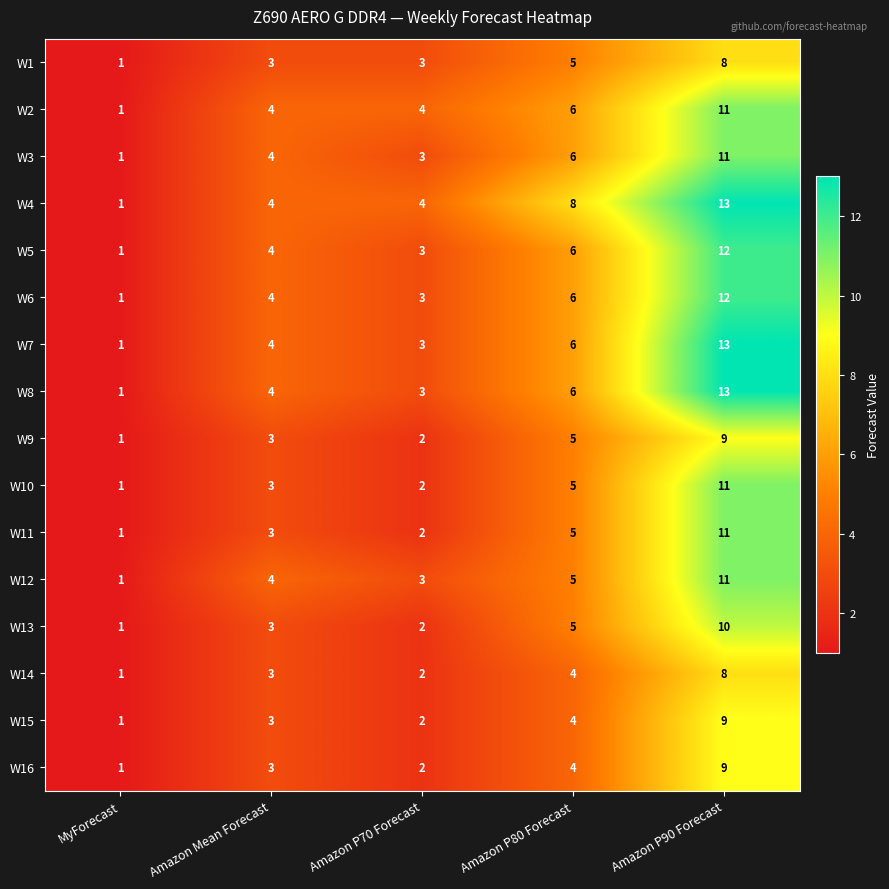

At which category does the chart reach its minimum across all series?

MyForecast